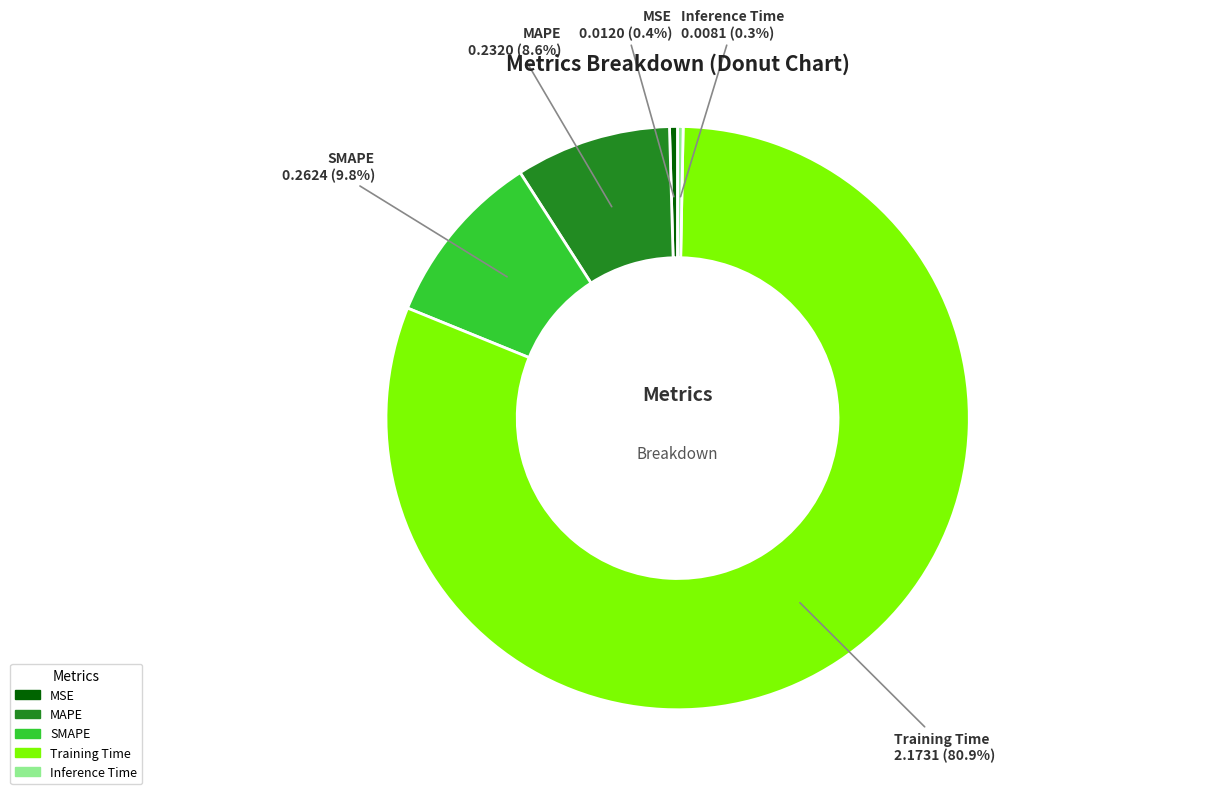

Does any single category account for the majority?

Yes